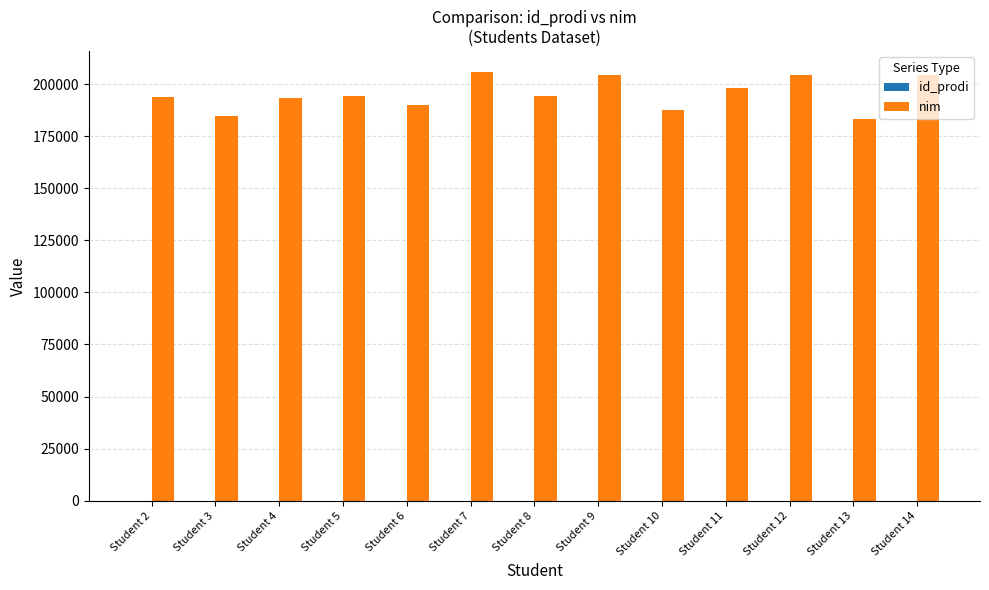

Count the number of categories in the chart.

13